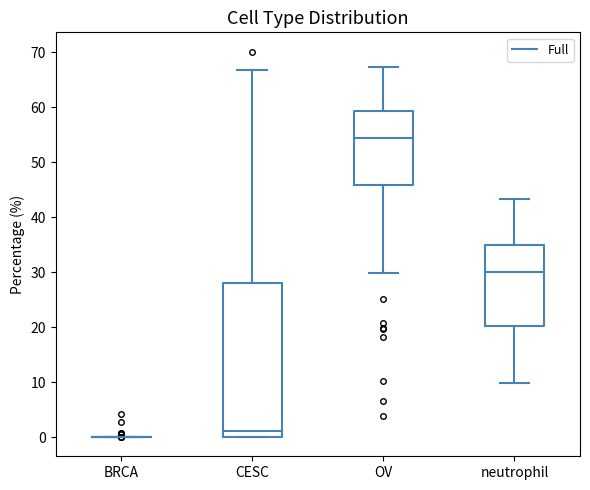

Which box is the tallest, from its lower edge to its upper edge?

CESC